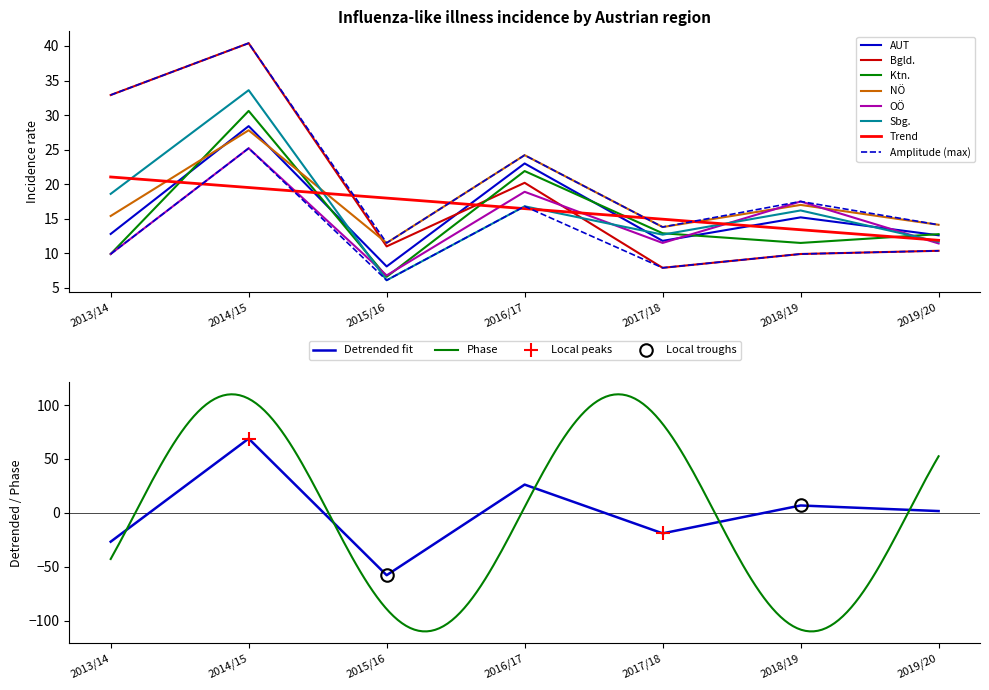

What is the sum of all NÖ values?

123.8